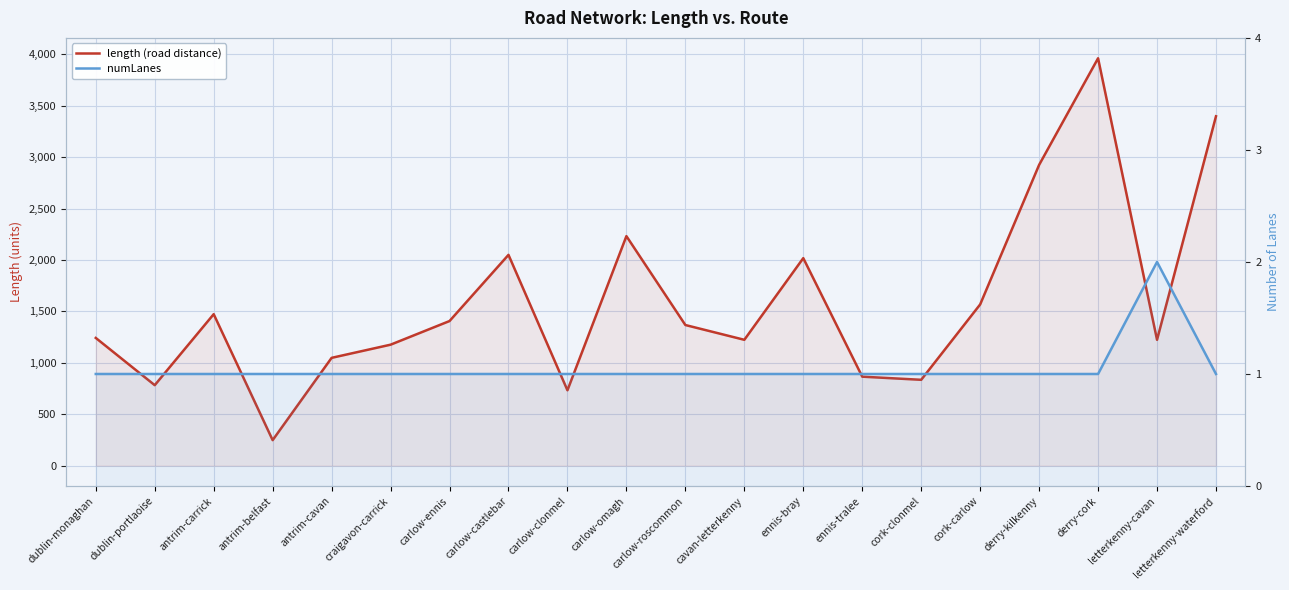

True or false: length (road distance) and numLanes cross at least once.

False